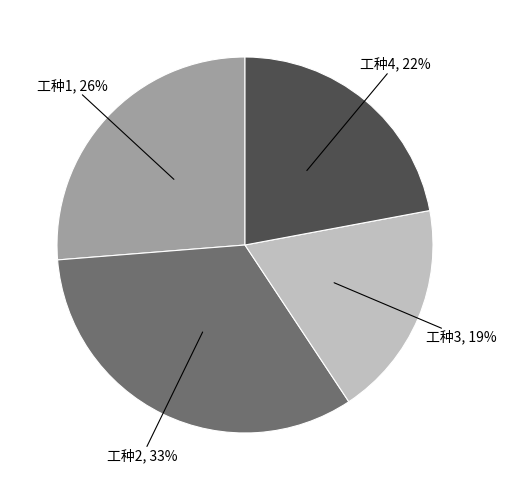

True or false: 工种2 accounts for 33% of the total.

True